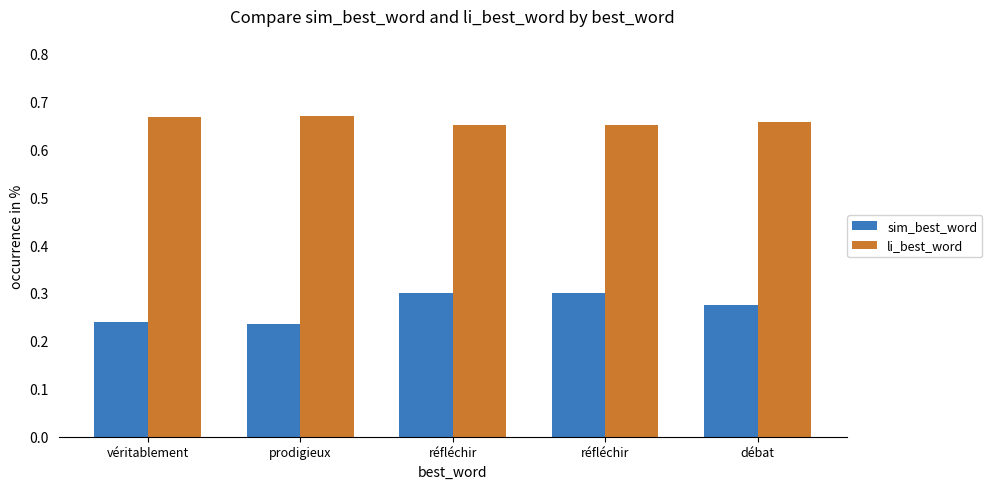

The value of li_best_word at réfléchir is 0.9. True or false?

False